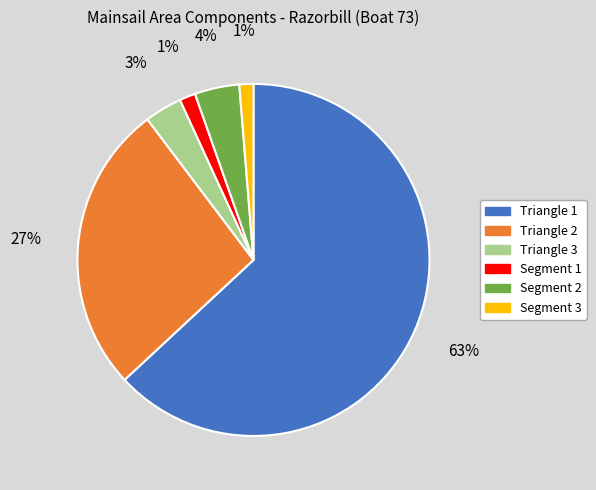

To the nearest percent, what portion does Segment 3 represent?

1%